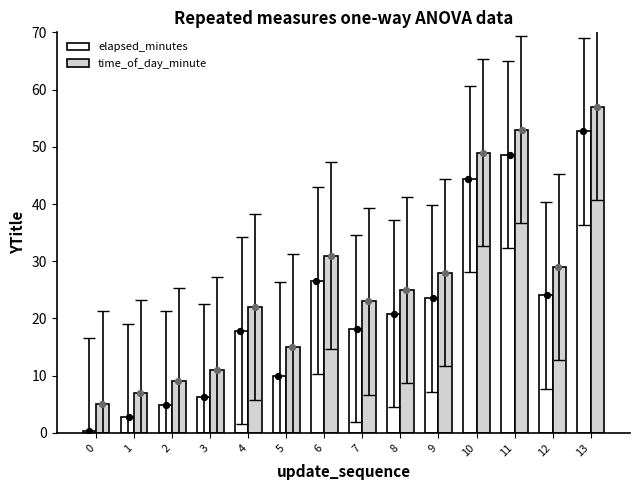

Which series reaches the maximum Y coordinate?

time_of_day_minute